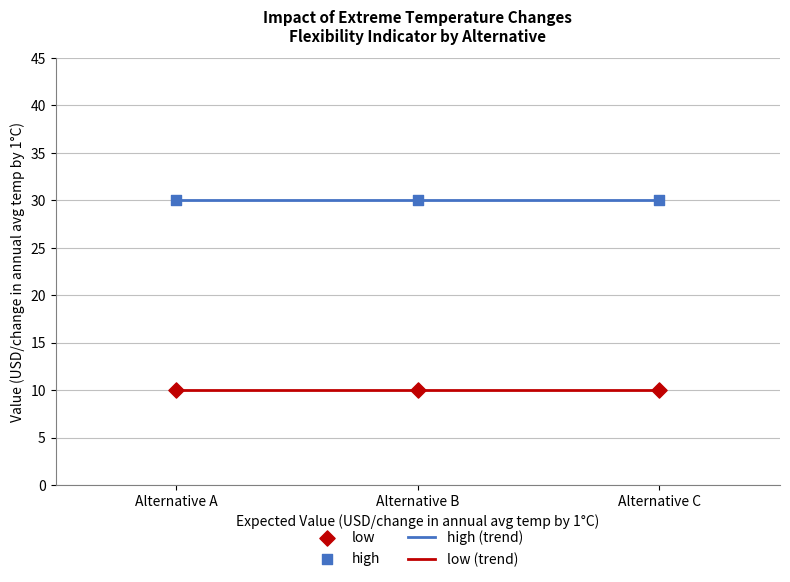

Which series reaches the minimum Y coordinate?

low